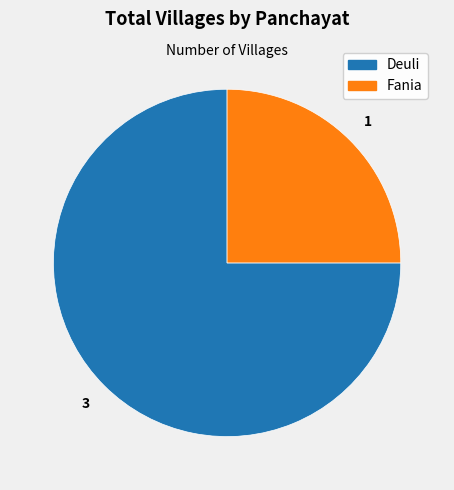

Which slice is the largest?

Deuli